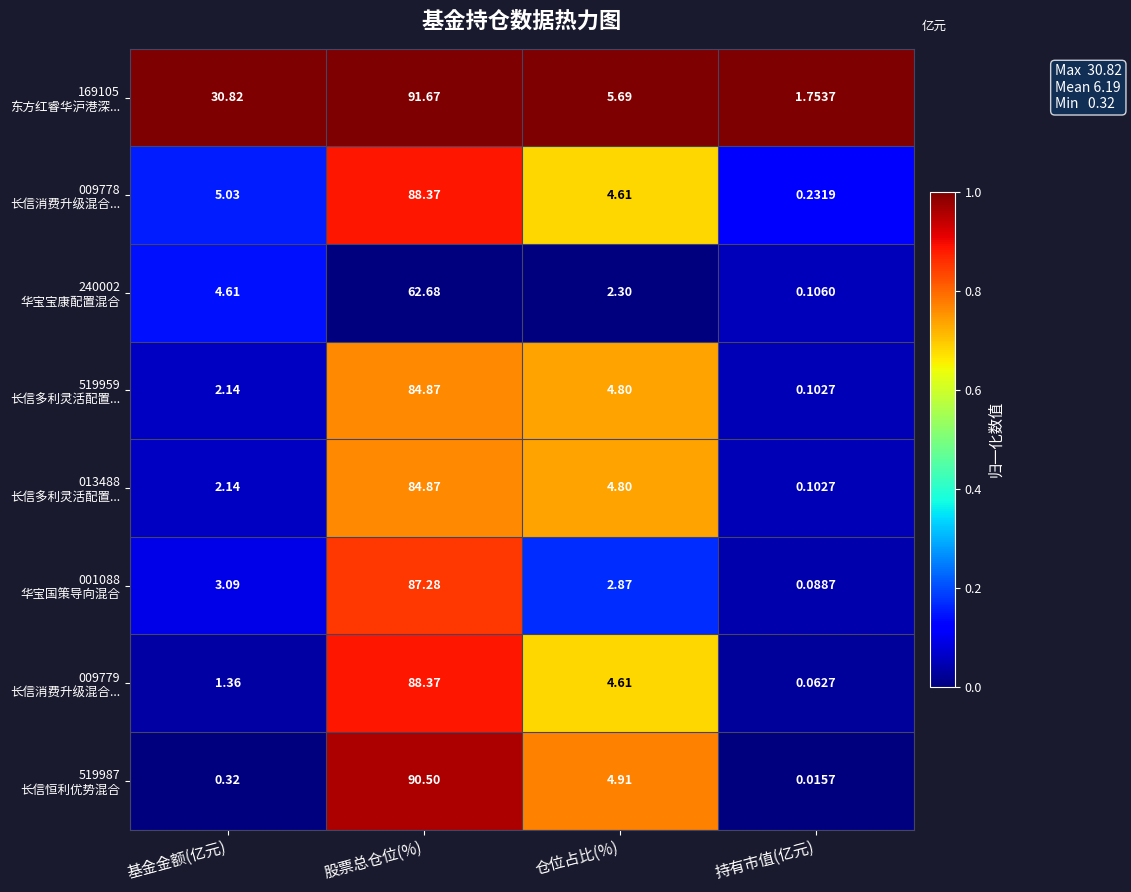

At which category does the chart reach its minimum across all series?

持有市值(亿元)